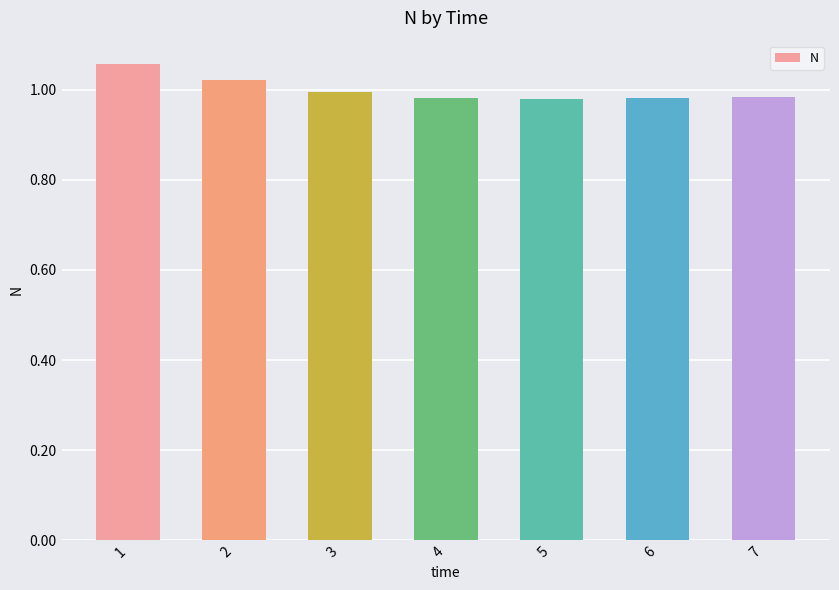

The chart shows a value of 1.6 at 2. True or false?

False